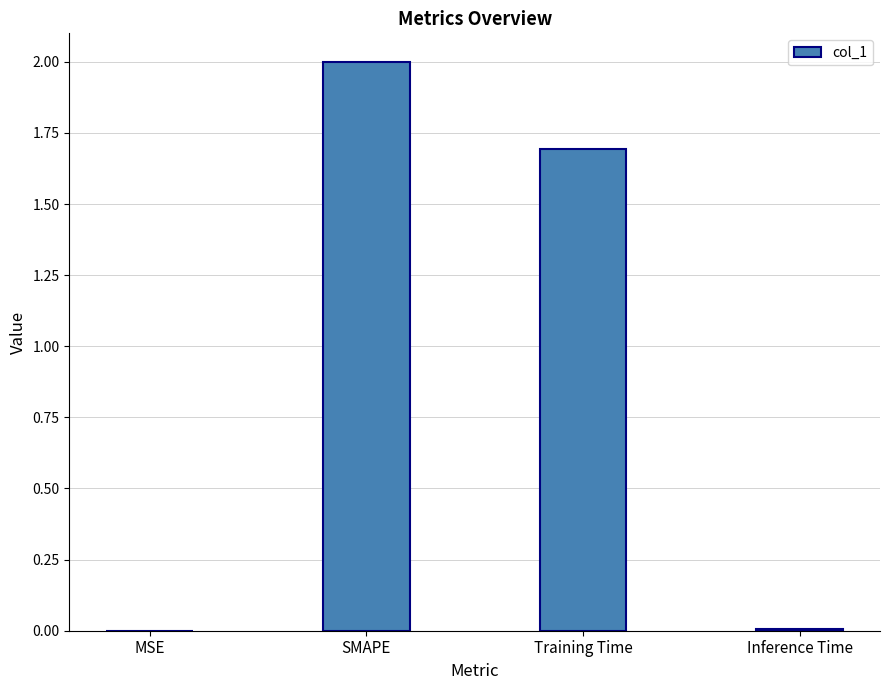

The value at SMAPE is 3.6. True or false?

False